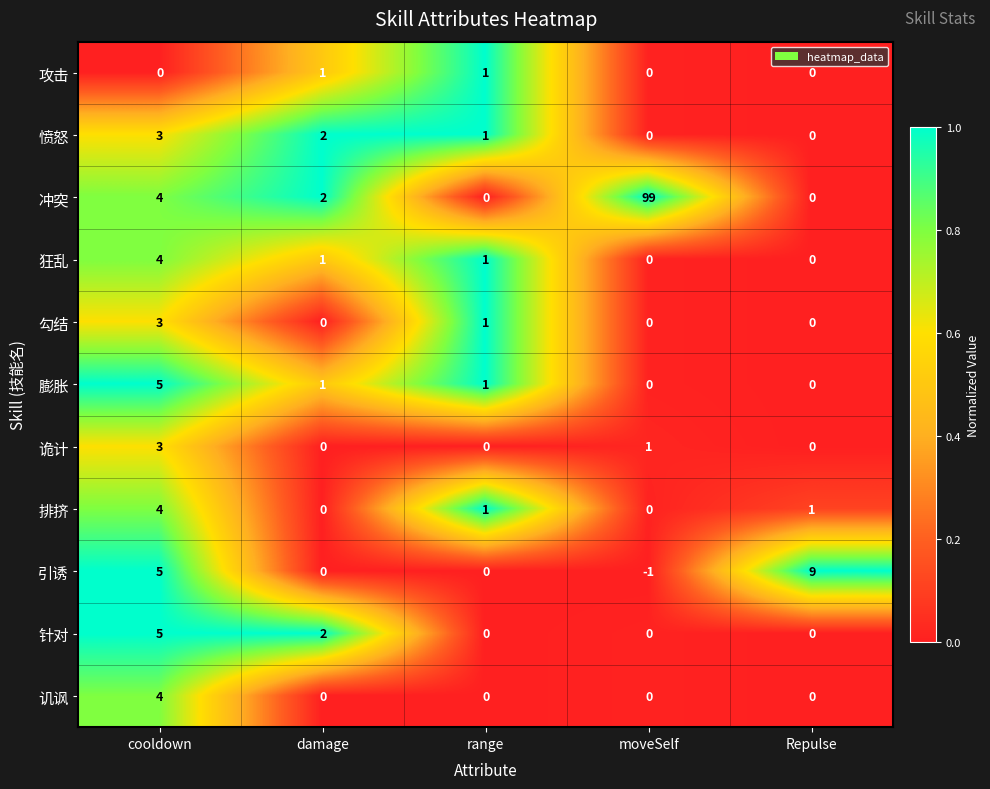

Which series has the widest spread of values?

冲突